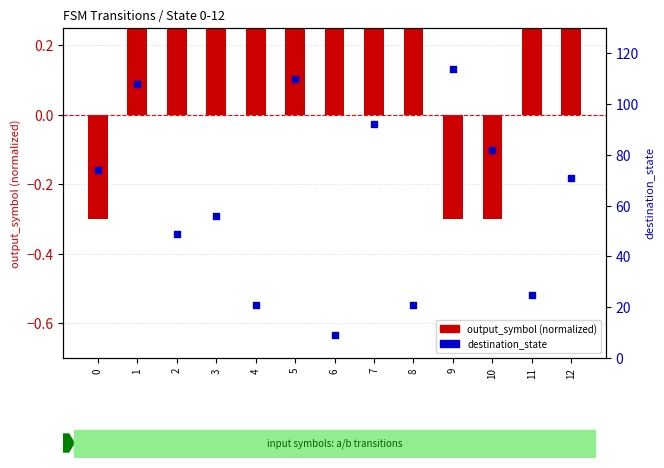

What is the total value across all series at 9?

113.7